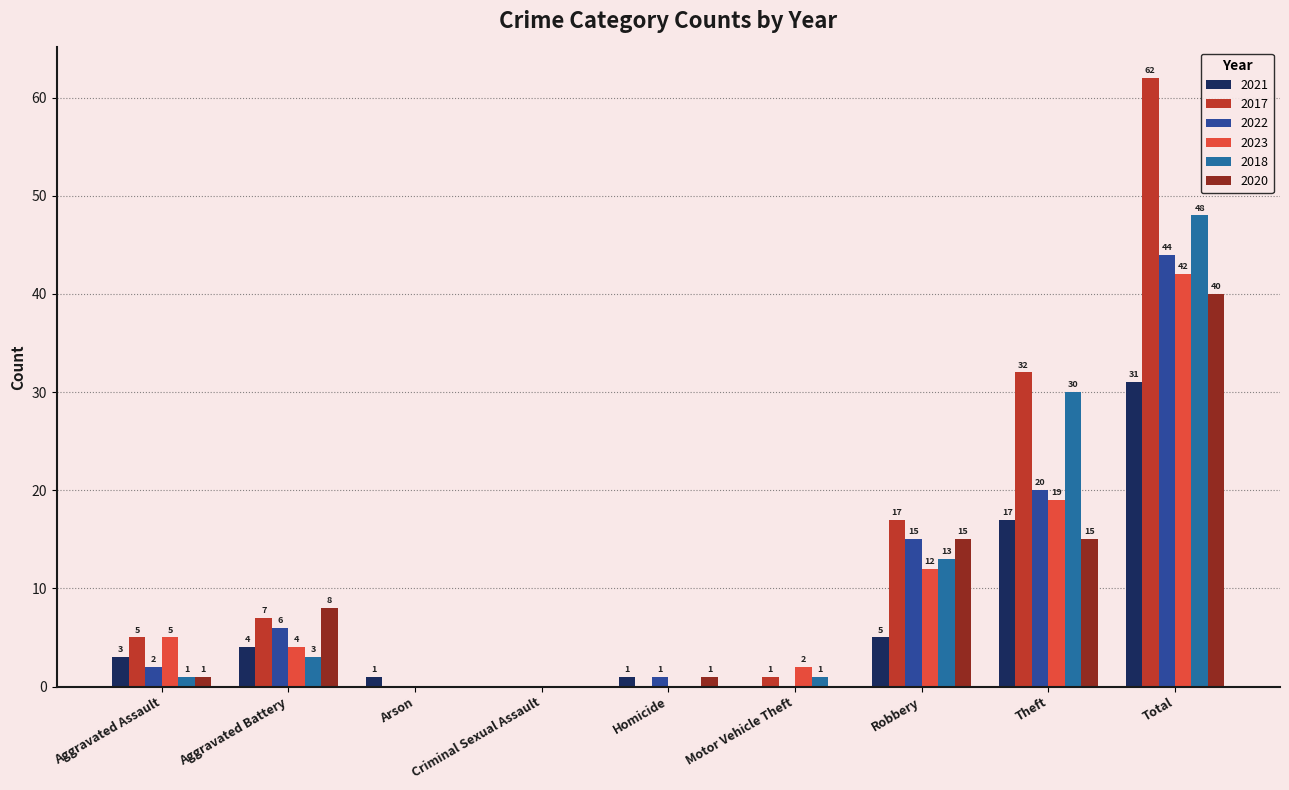

What is the average value of the 2022 series?

10